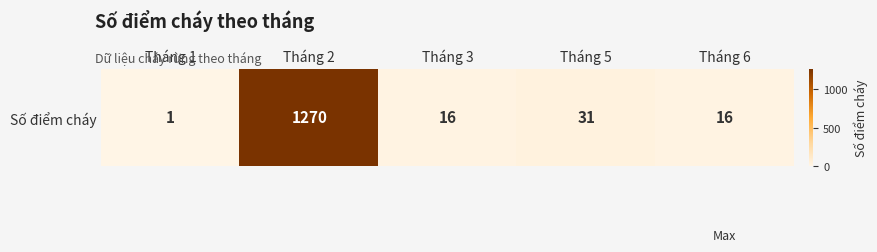

Where is the data nearest to the value 635?

Tháng 5